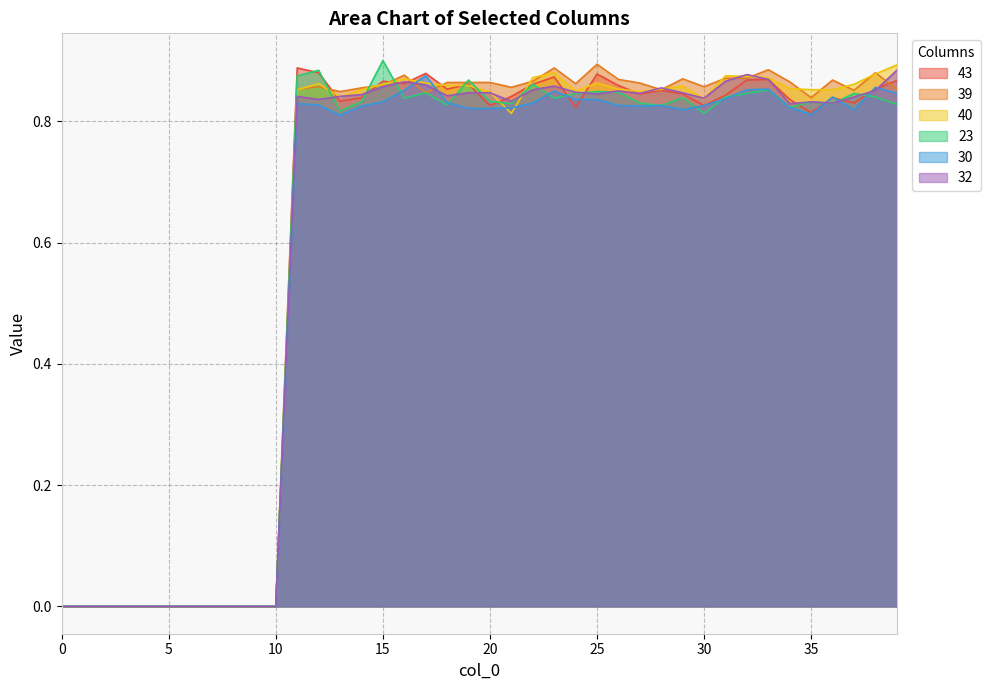

At which category does 30 reach its first local peak?

11